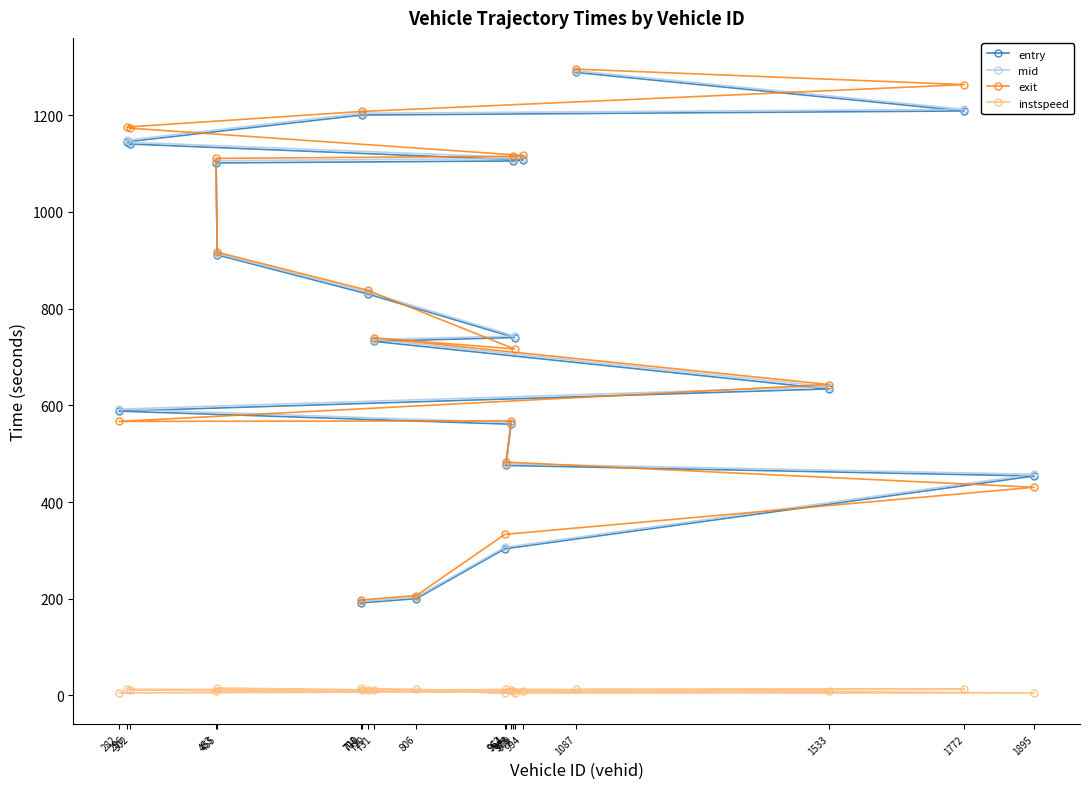

List the labels in order of mid value, largest first.

1087, 1772, 710, 296, 302, 994, 976, 453, 455, 720, 979, 731, 1533, 282, 973, 964, 1895, 962, 806, 708